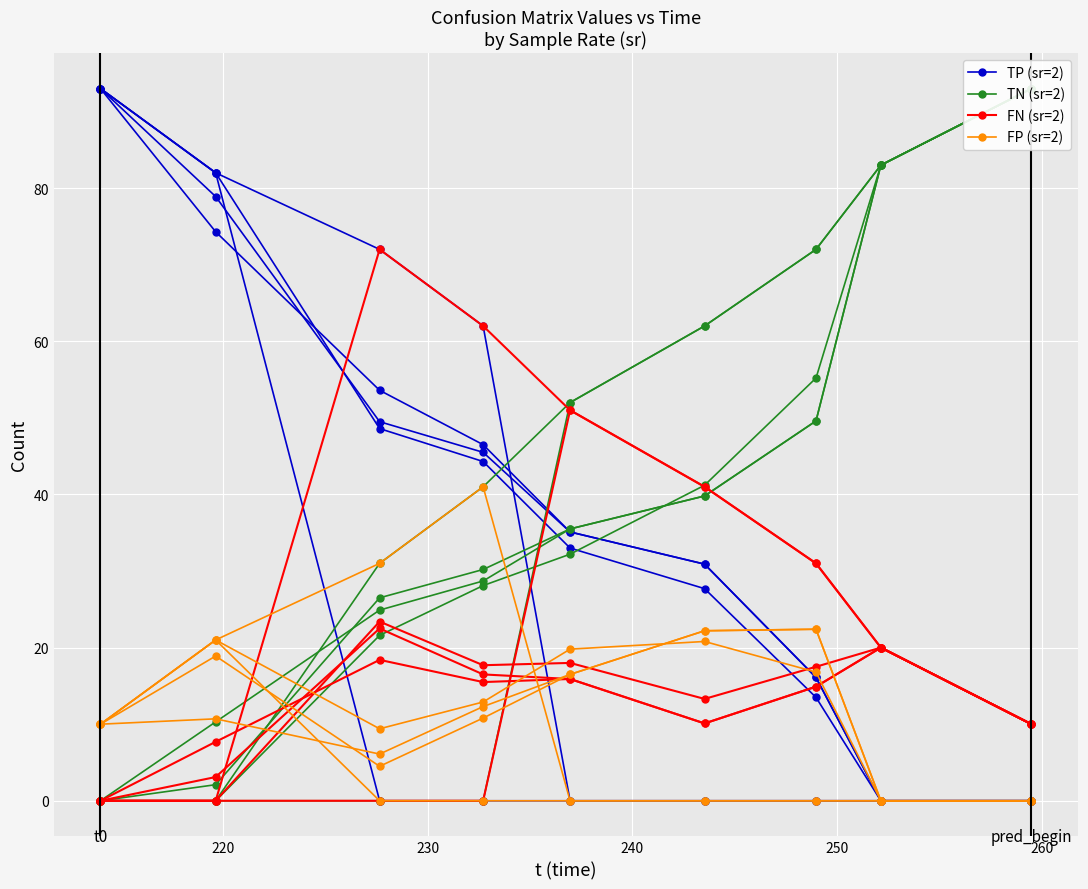

Which series ends up on top after the final intersection of FN (sr=2) and FP (sr=2)?

FN (sr=2)